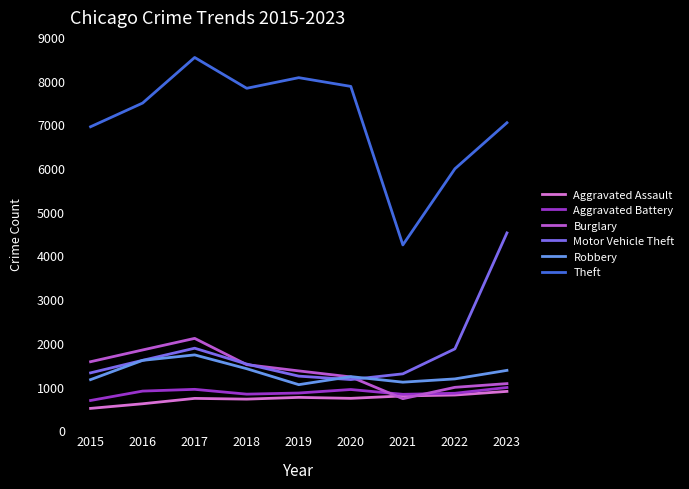

True or false: Robbery and Aggravated Assault intersect in this chart.

False